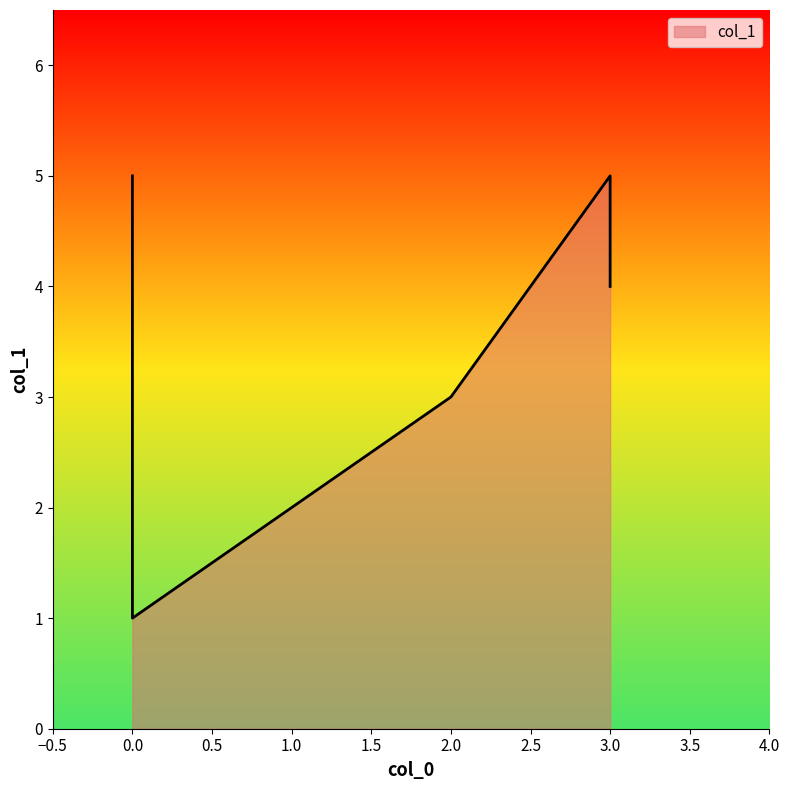

List the labels in order of value, smallest first.

0, 0, 2, 3, 0, 3